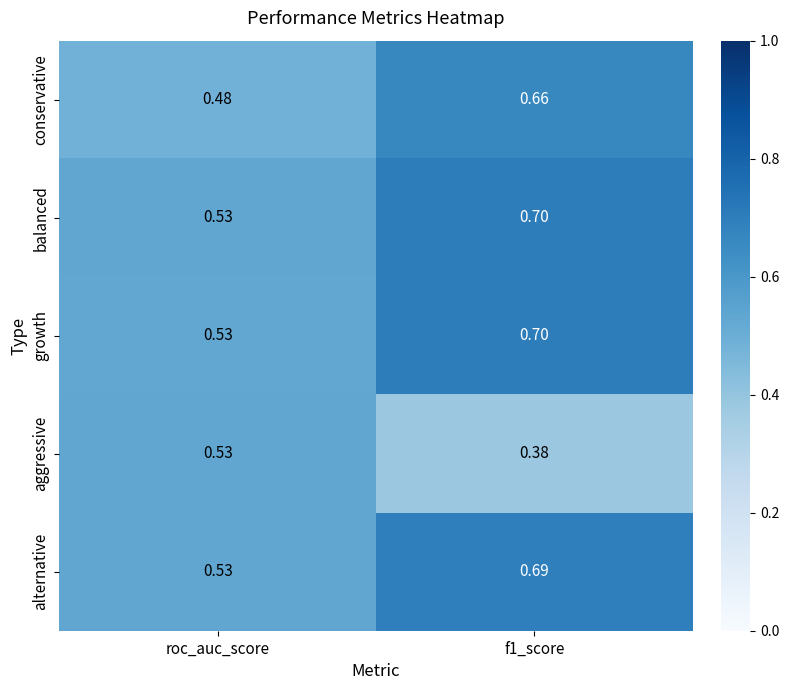

At which category is the sum across all series the highest?

f1_score